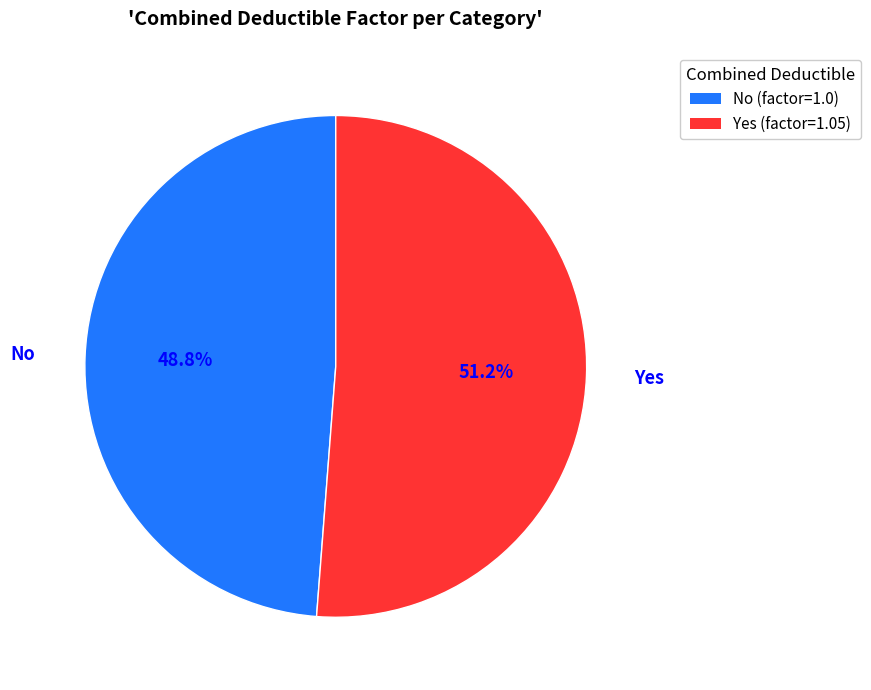

Between Yes and No, which is larger?

Yes